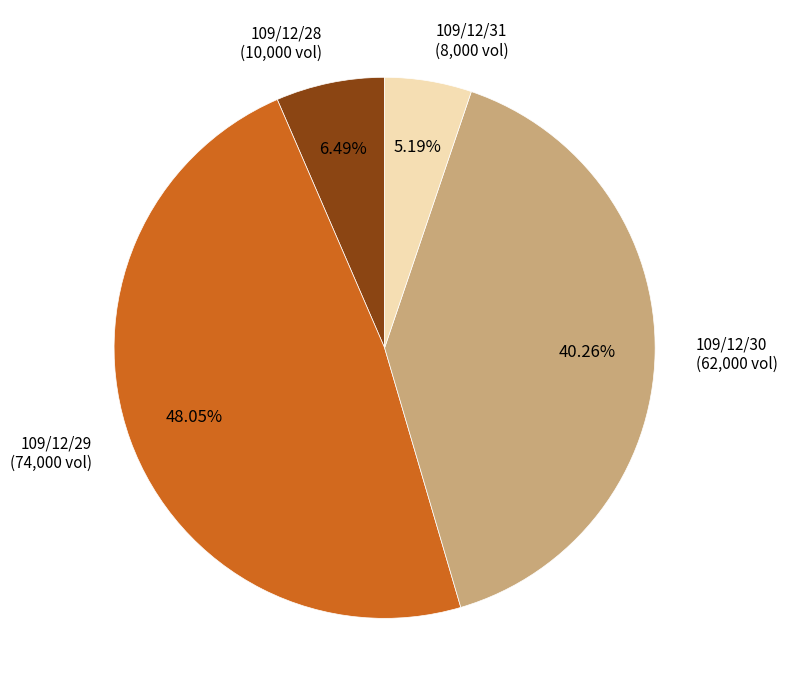

Which has a higher value, 109/12/30 or 109/12/28?

109/12/30